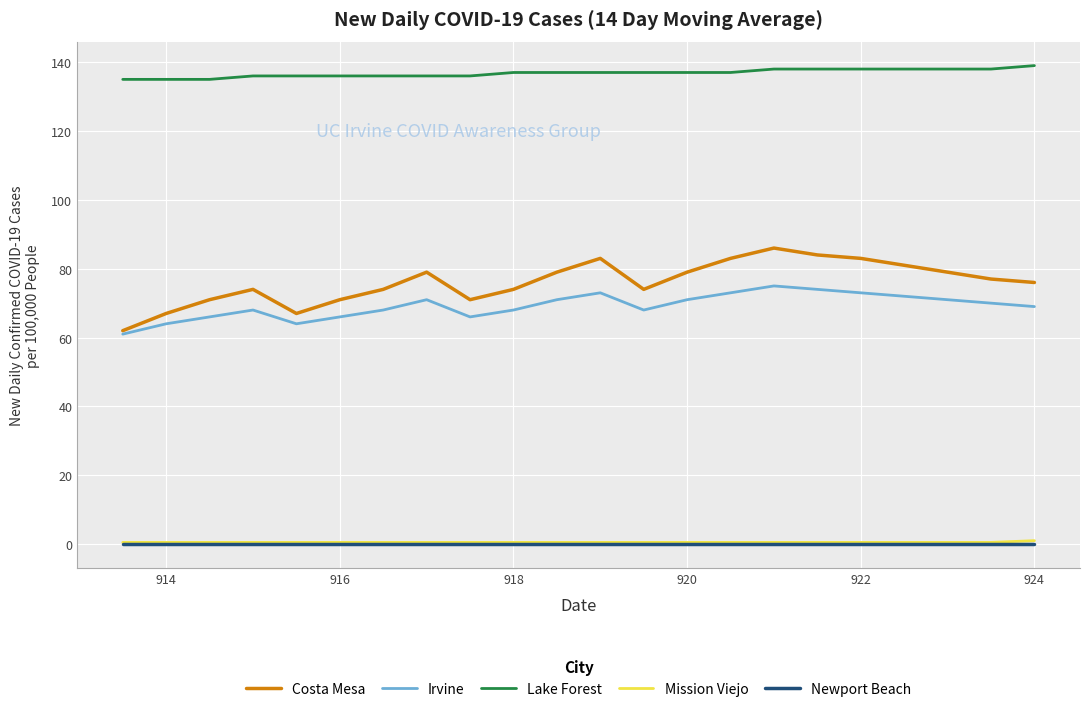

True or false: Newport Beach and Costa Mesa cross at least once.

False